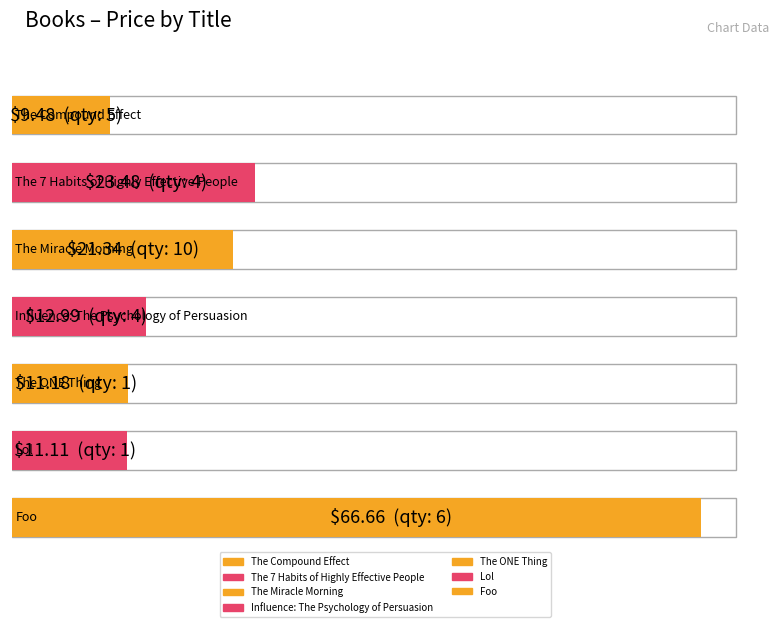

What is the label of the 6th bar from the right?

The 7 Habits of Highly
Effective People